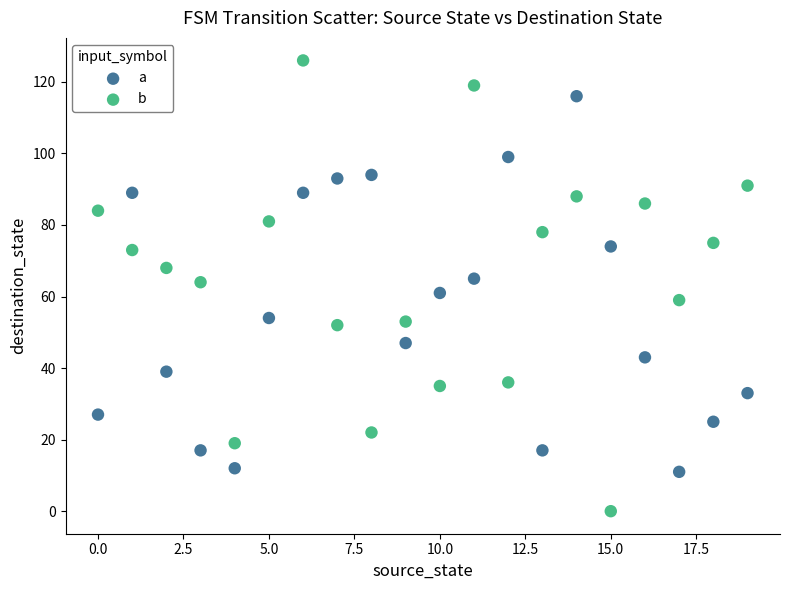

Which series has the widest spread of Y values?

b